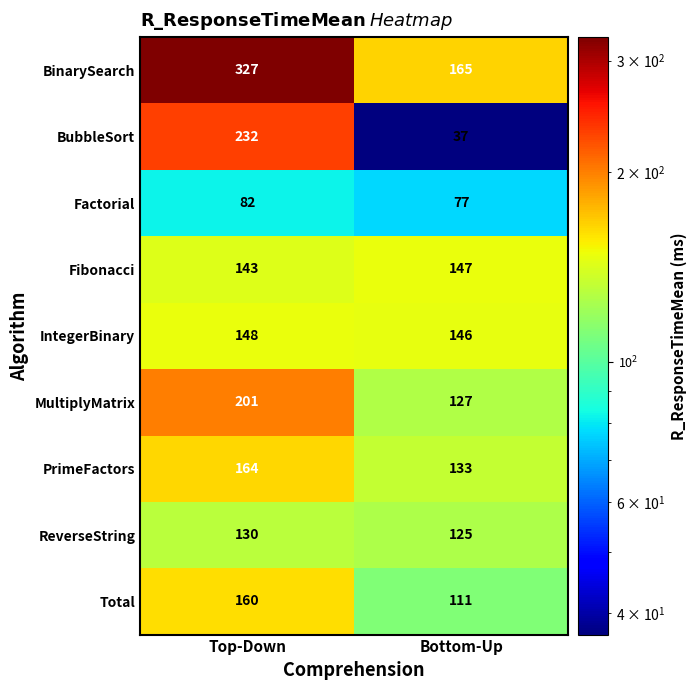

Where is ReverseString nearest to the value 127?

Bottom-Up